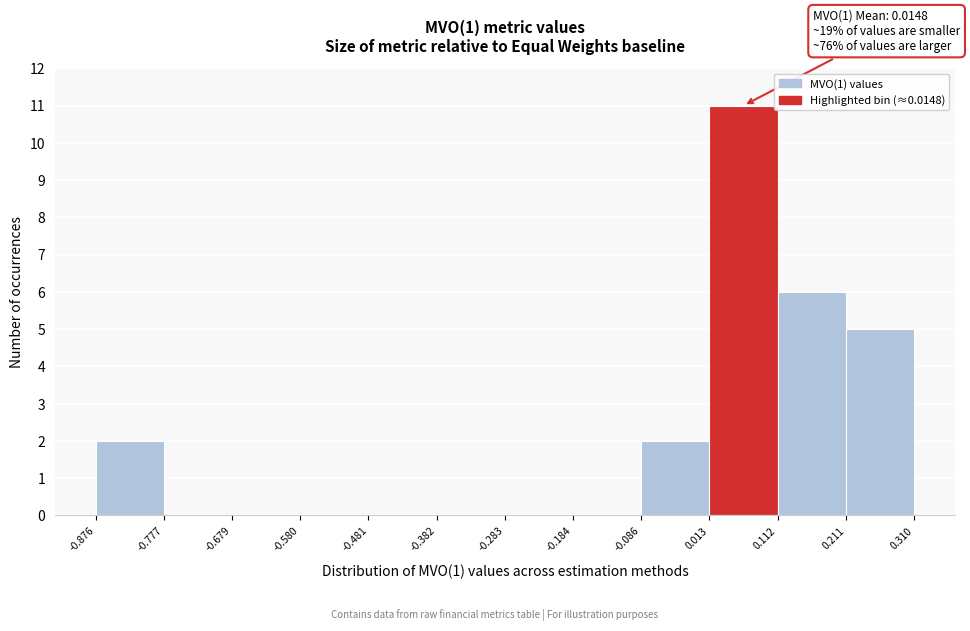

Which range on the x-axis has the tallest bar?

0.013 to 0.112